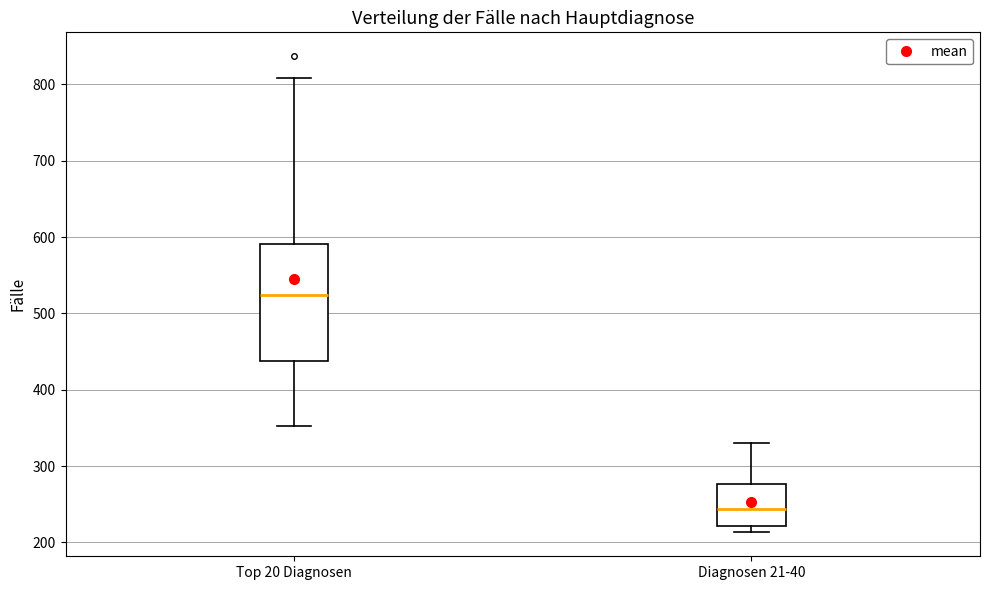

Where is the lower edge of the box for Diagnosen 21-40 on the y-axis? The values are not printed on the chart, so give them approximately, as read against the axis.

220